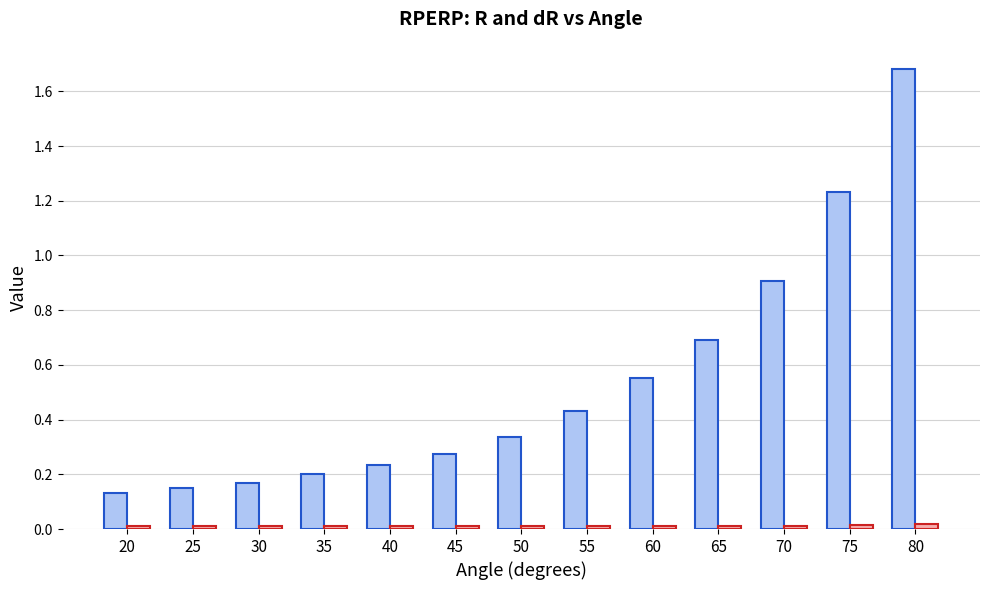

Which category has the highest value across all series?

80